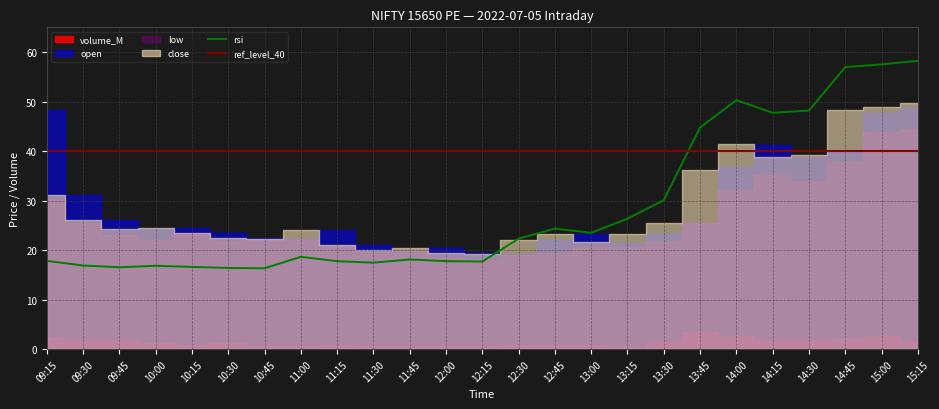

At which category does low reach its first local peak?

10:15